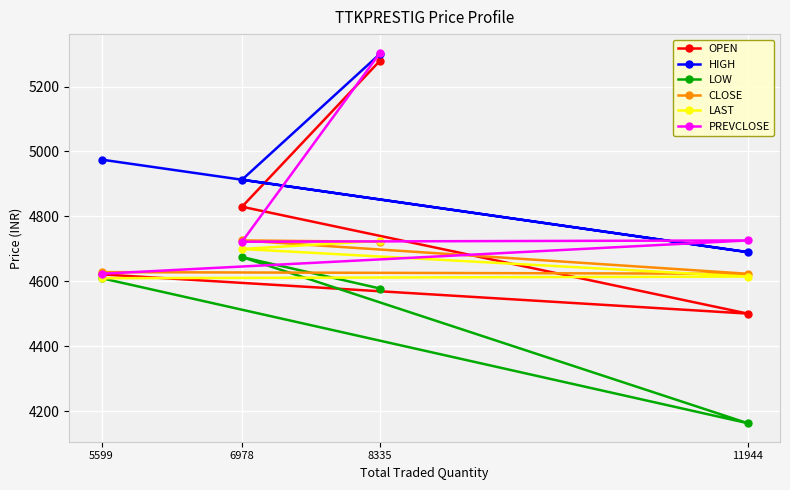

What is the lowest value of the LAST series?

4610.0